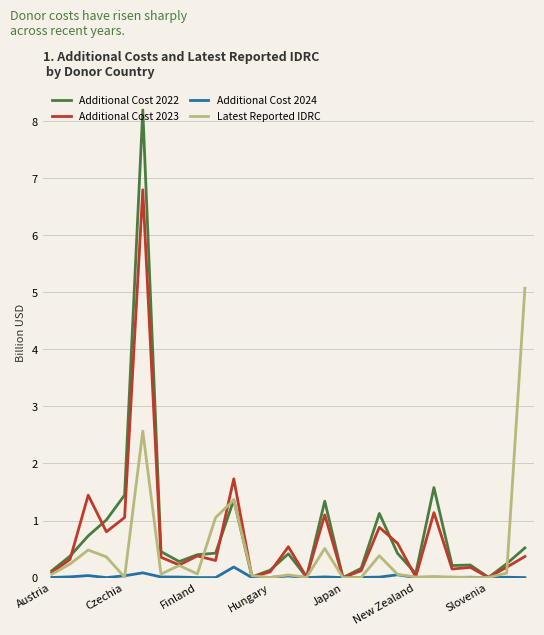

Which series has the widest spread of values?

Additional Cost 2022